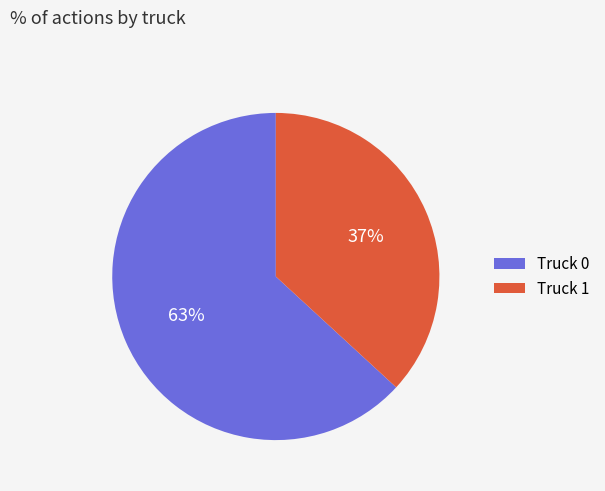

Between Truck 1 and Truck 0, which is larger?

Truck 0